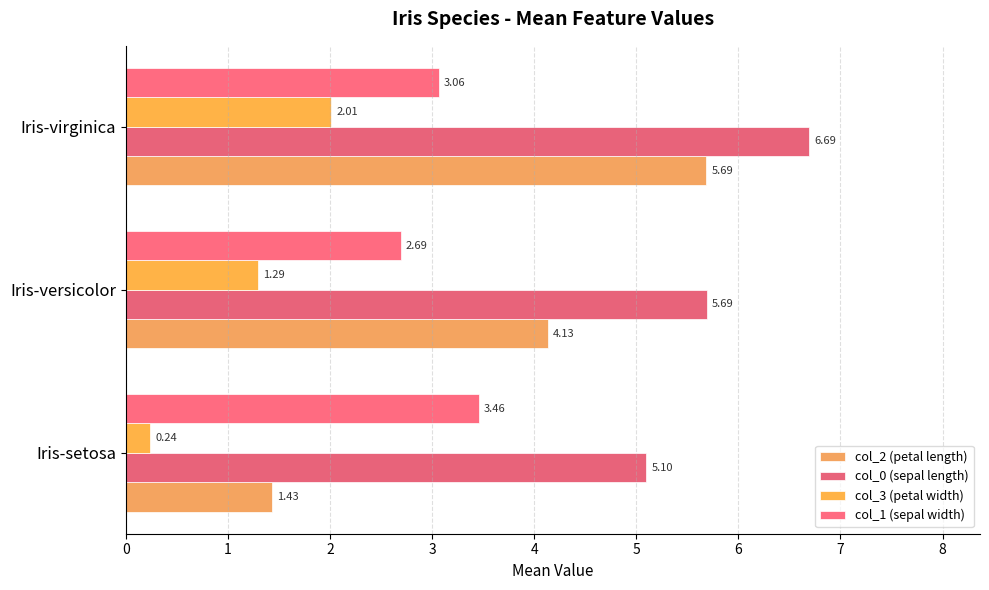

Rank the categories by col_0 (sepal length) value from highest to lowest.

Iris-virginica, Iris-versicolor, Iris-setosa